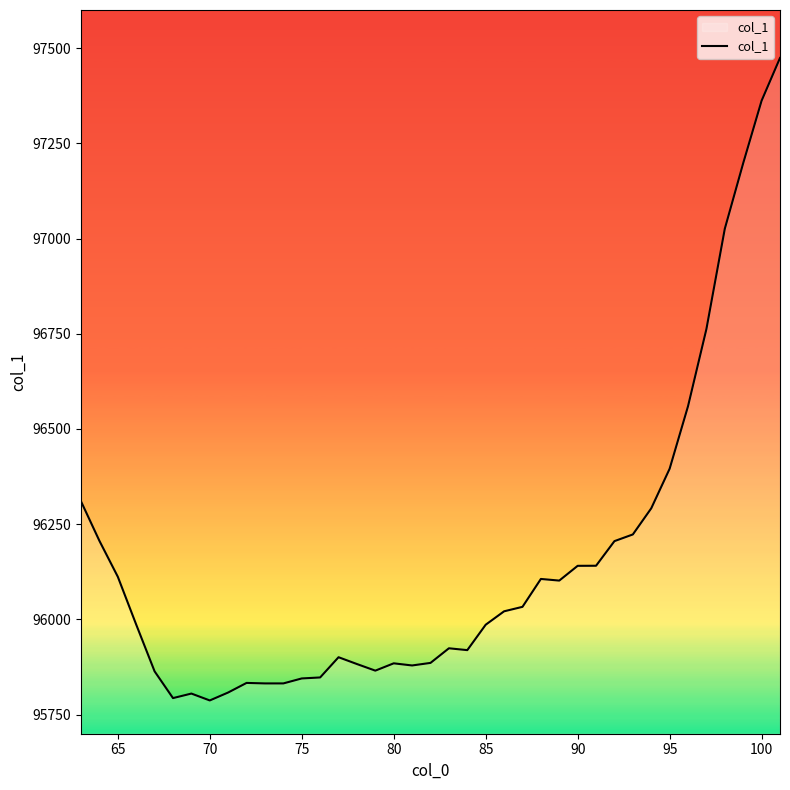

What is the smallest value displayed?

95787.4